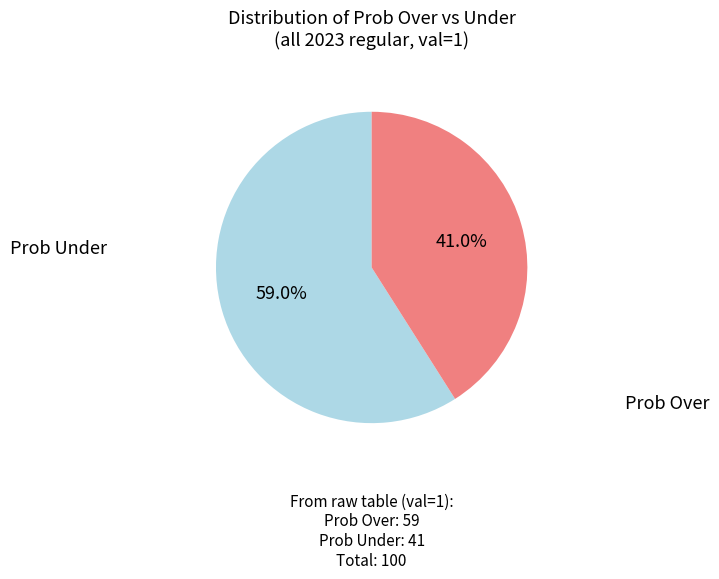

How many slices are in this pie chart?

2